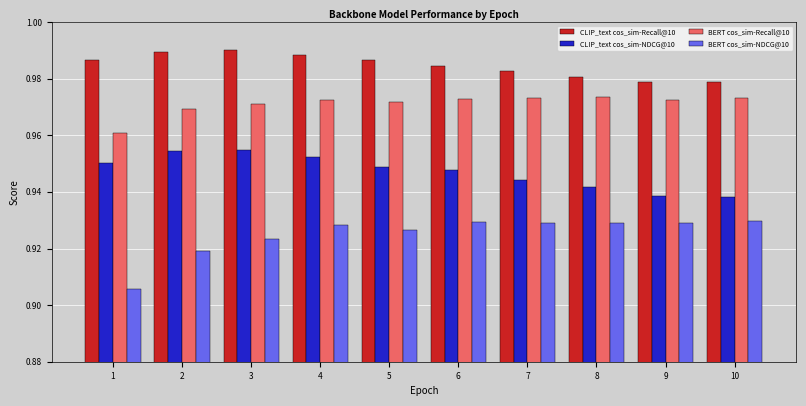

How many bars are there in each group?

4